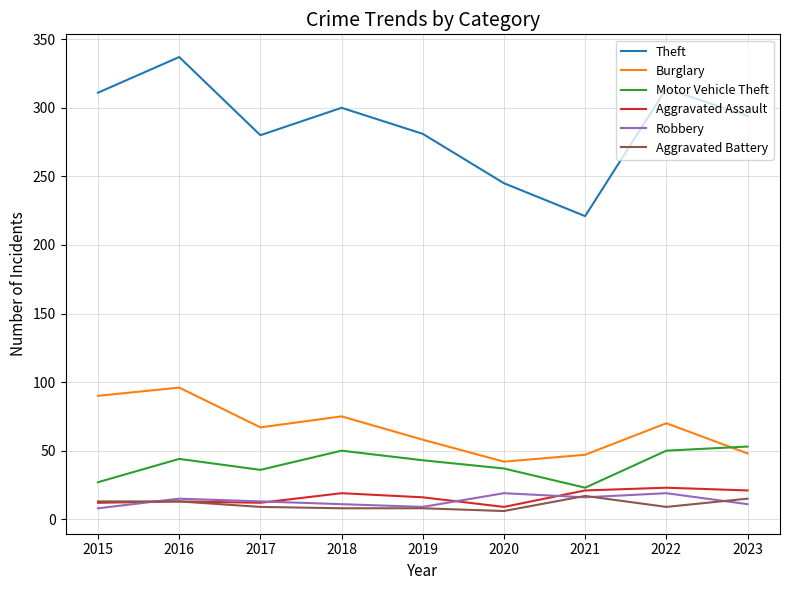

What is the total value across all series at 2021?

345